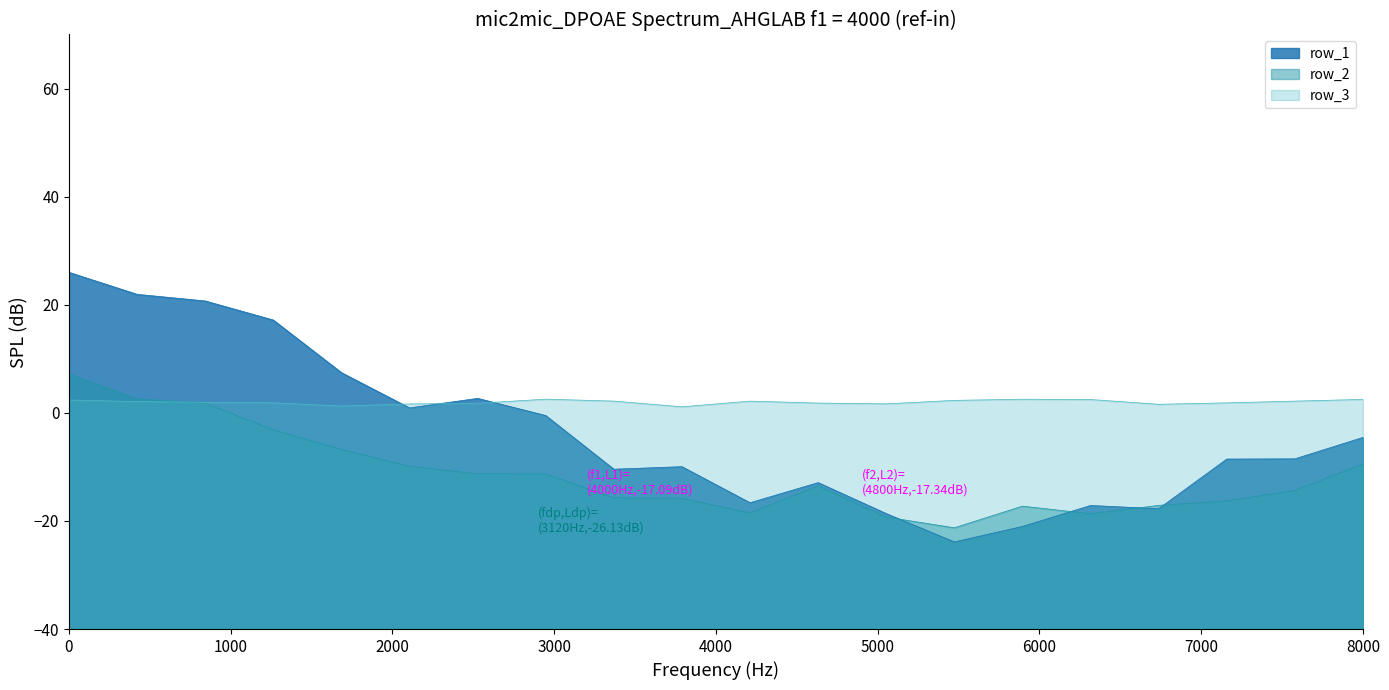

Which series has the largest range (max minus min)?

row_1